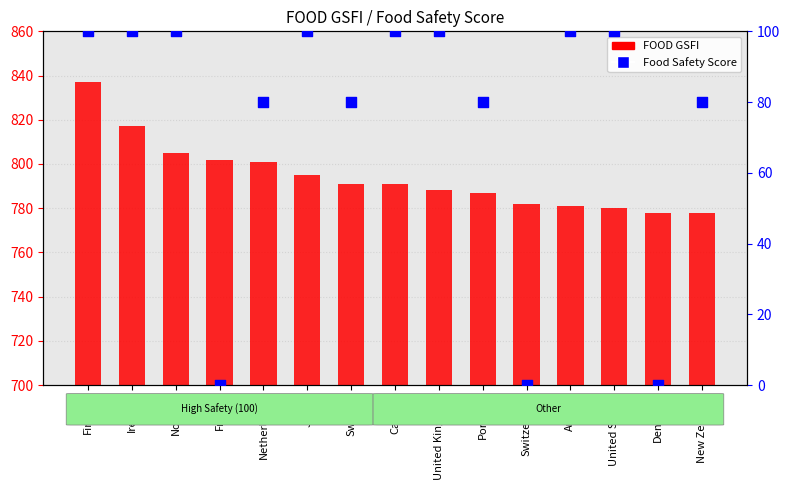

What is the total value across all series at France?

802